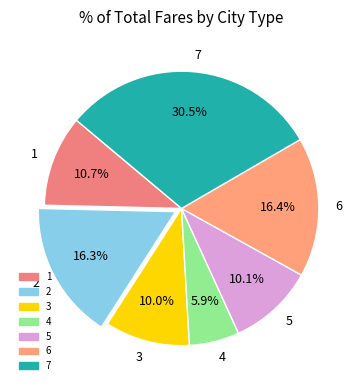

To the nearest percent, what is the difference between the 3 and 4 slice percentages?

4%